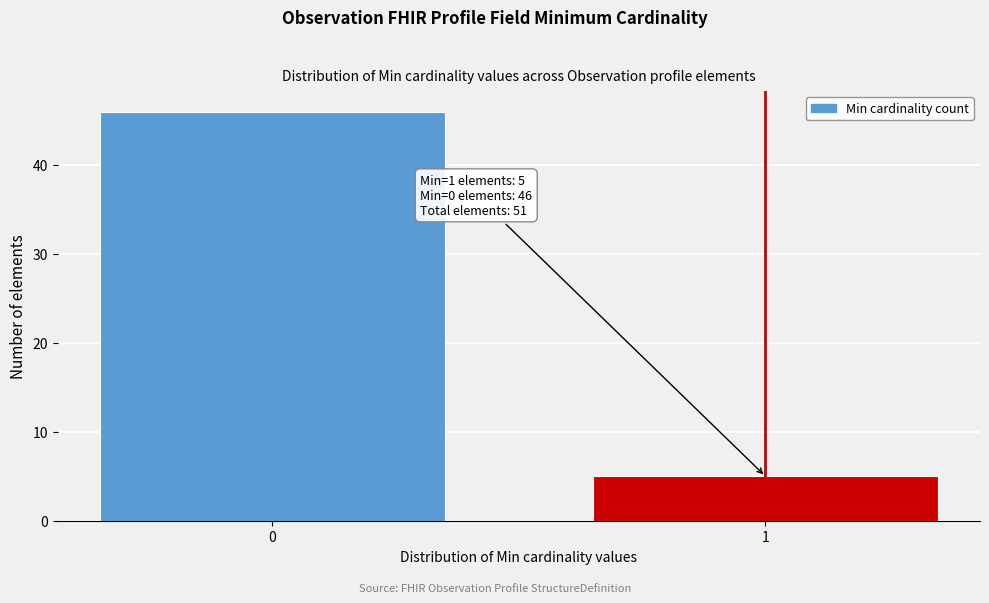

Reading left to right, extract all data points from this chart.

0=46	1=5